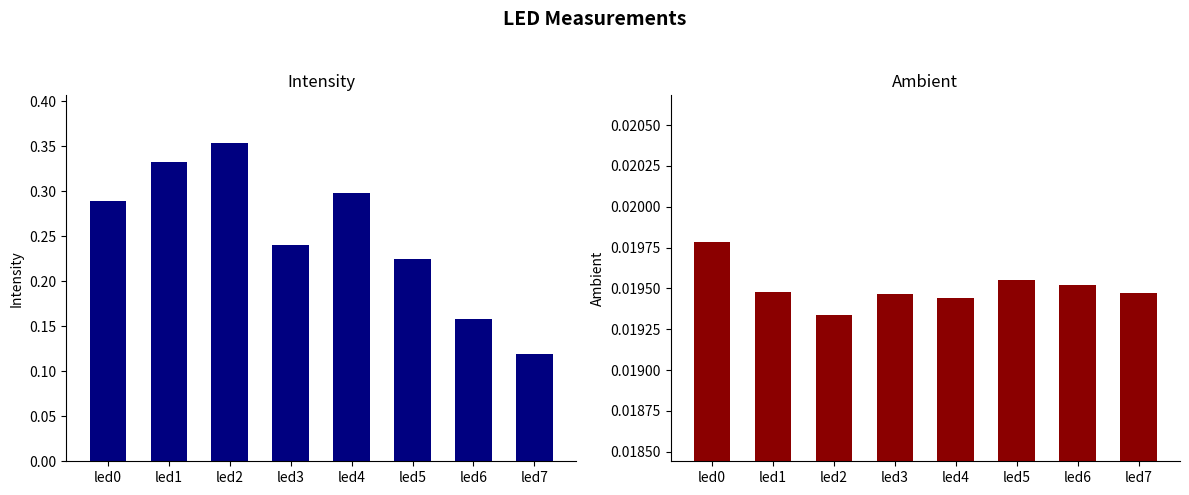

The intensity series shows 0.2 at led6. True or false?

True